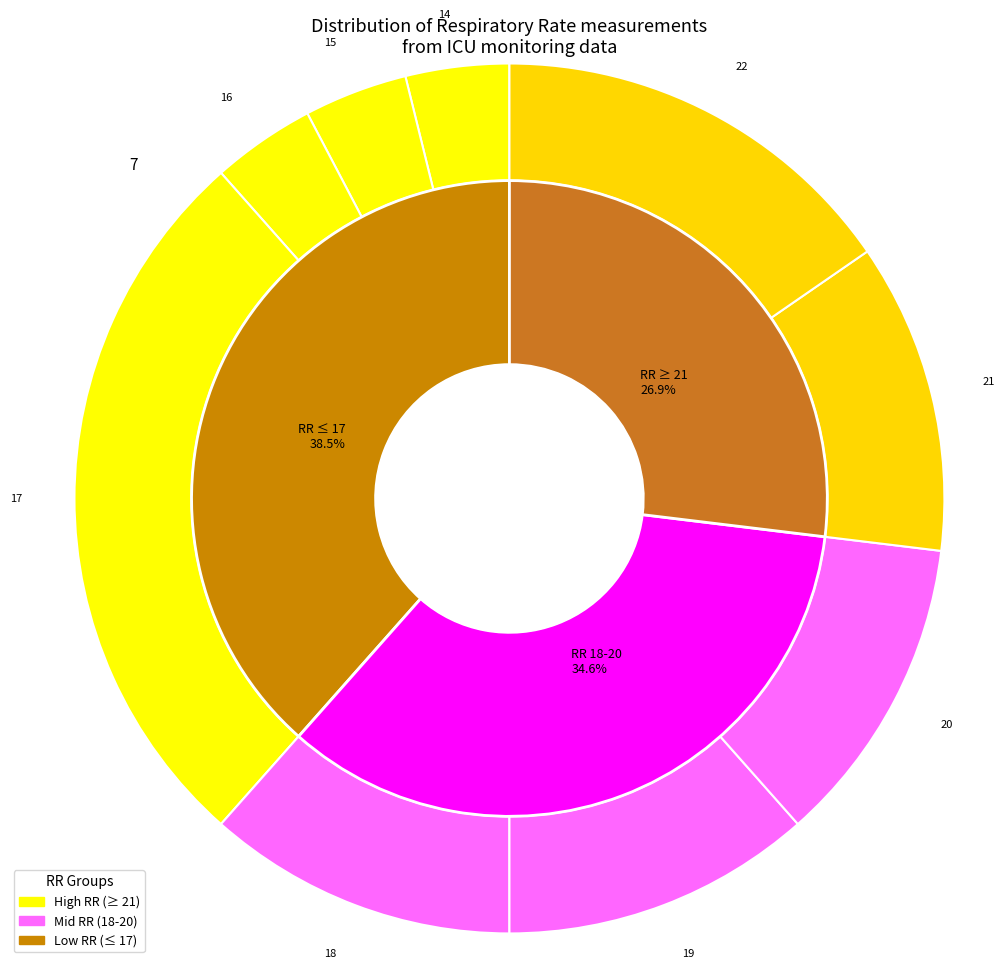

Is 17 the majority of the pie?

No